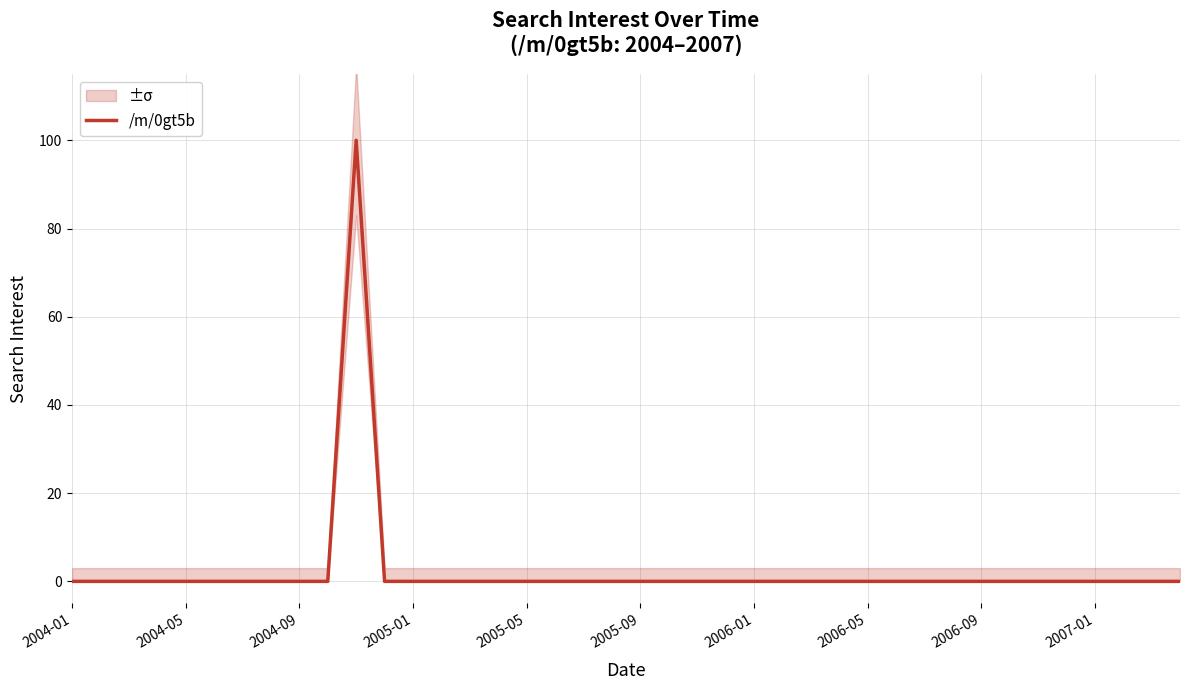

True or false: the data has more than 2 interior local peaks.

False